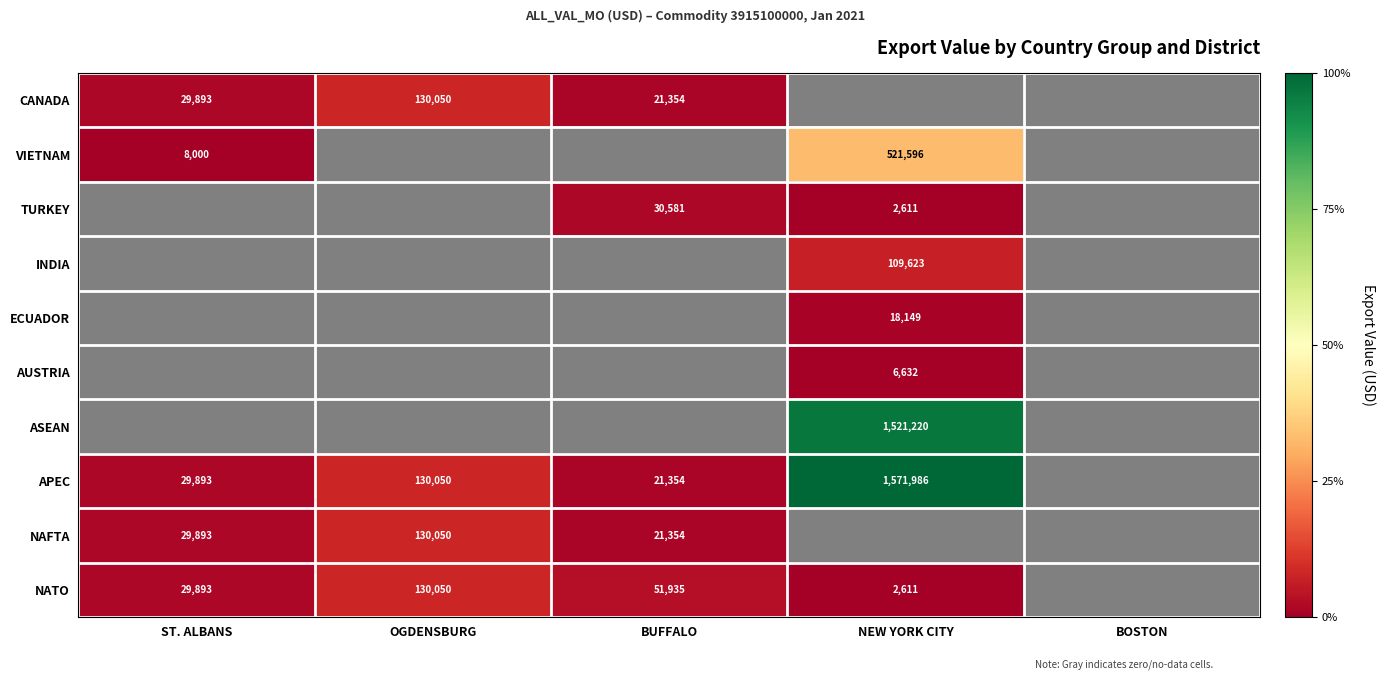

What is the maximum value shown in the chart?

1571986.0